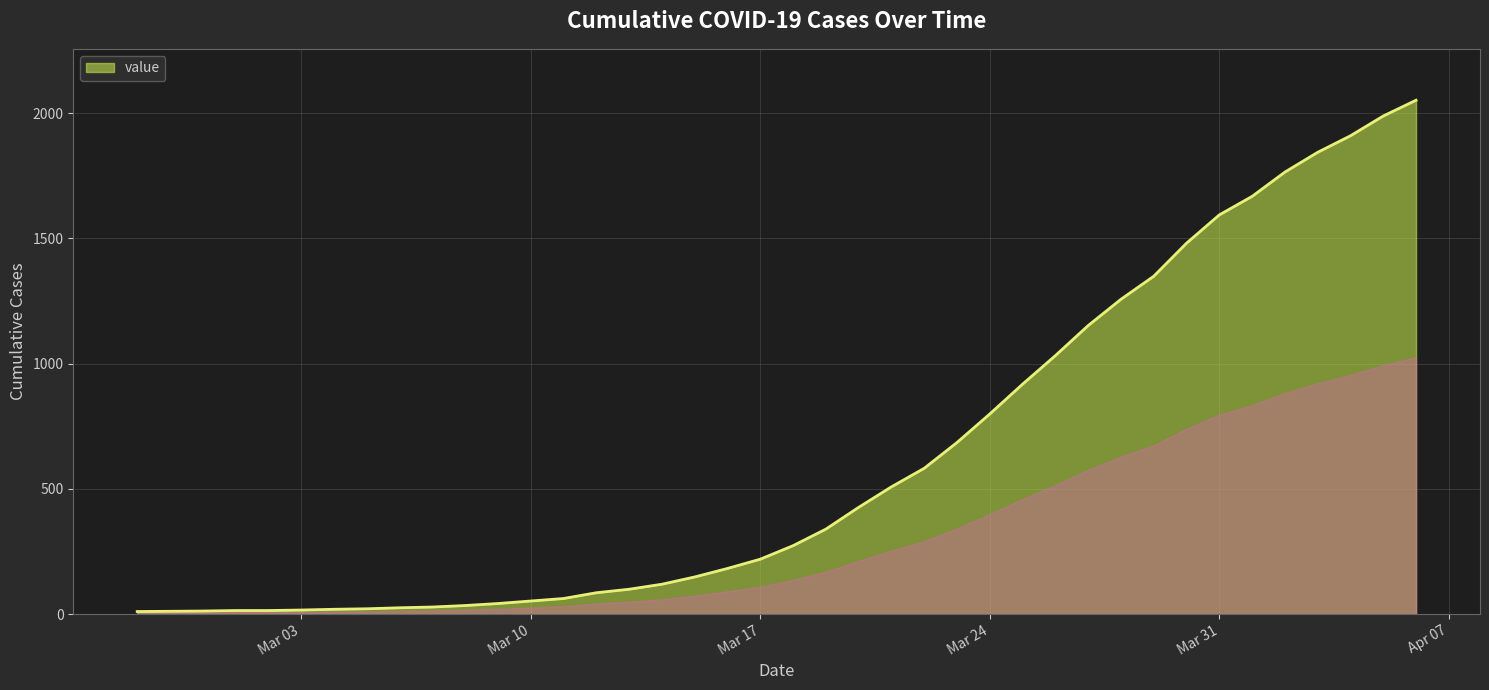

What is the maximum value shown in the chart?

2052